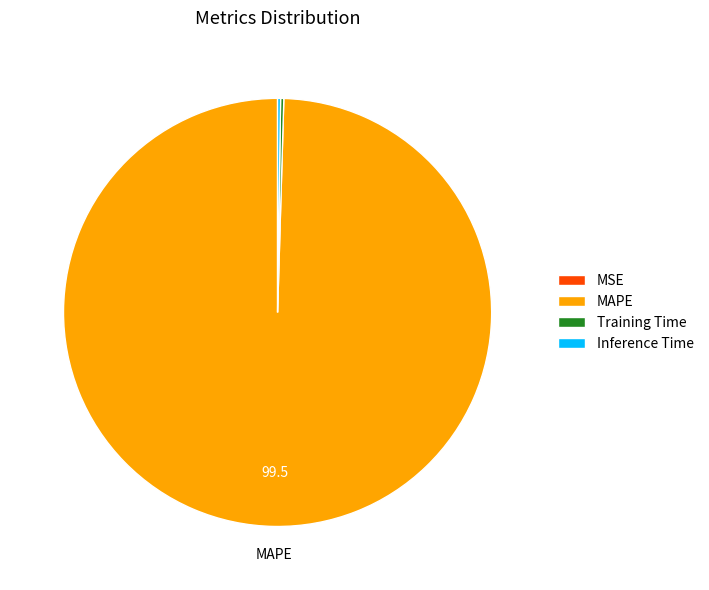

Does any single category account for the majority?

Yes